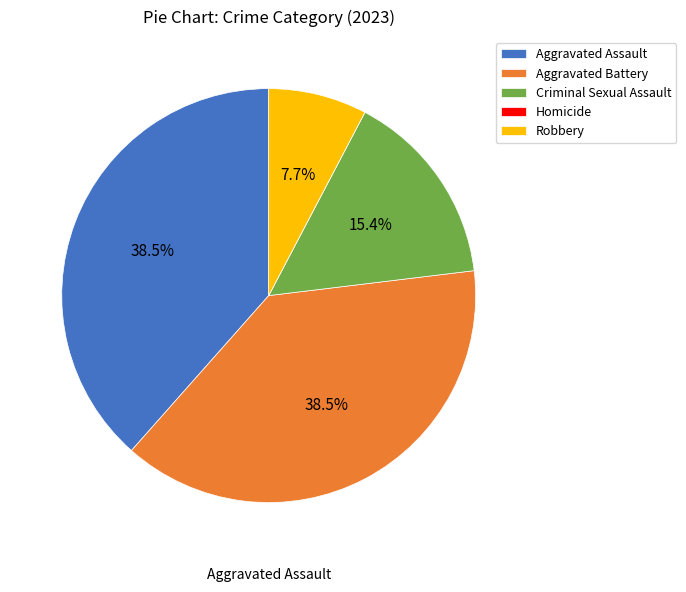

The Aggravated Battery slice represents 29% of the pie. True or false?

False